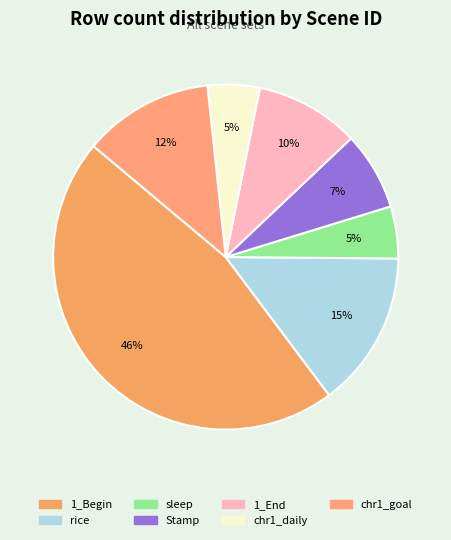

How many slices are in this pie chart?

7